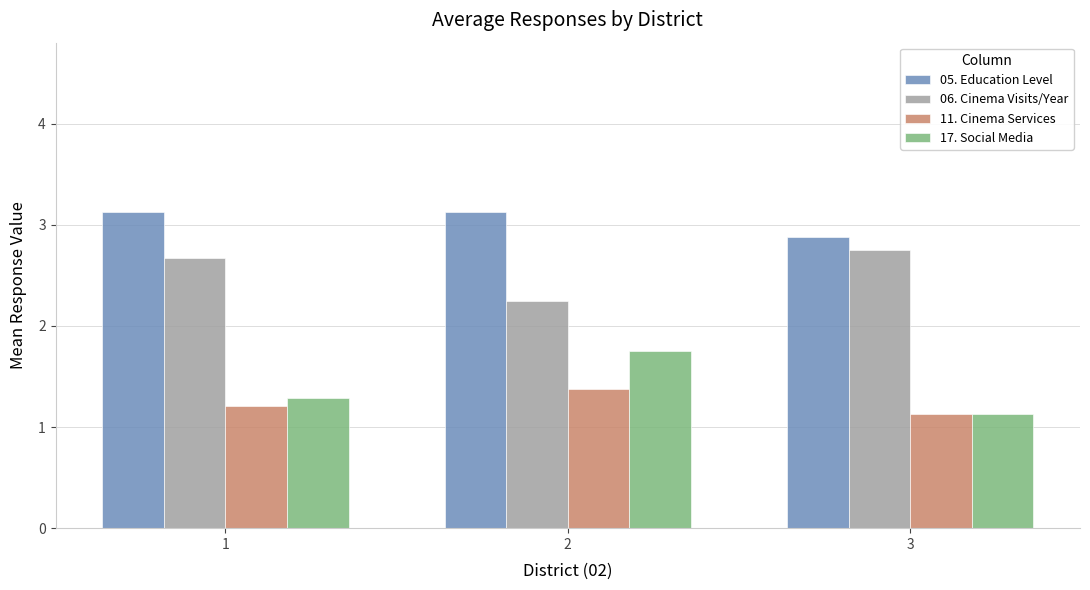

Between 2 and 3, which series saw the biggest shift?

17. Social Media